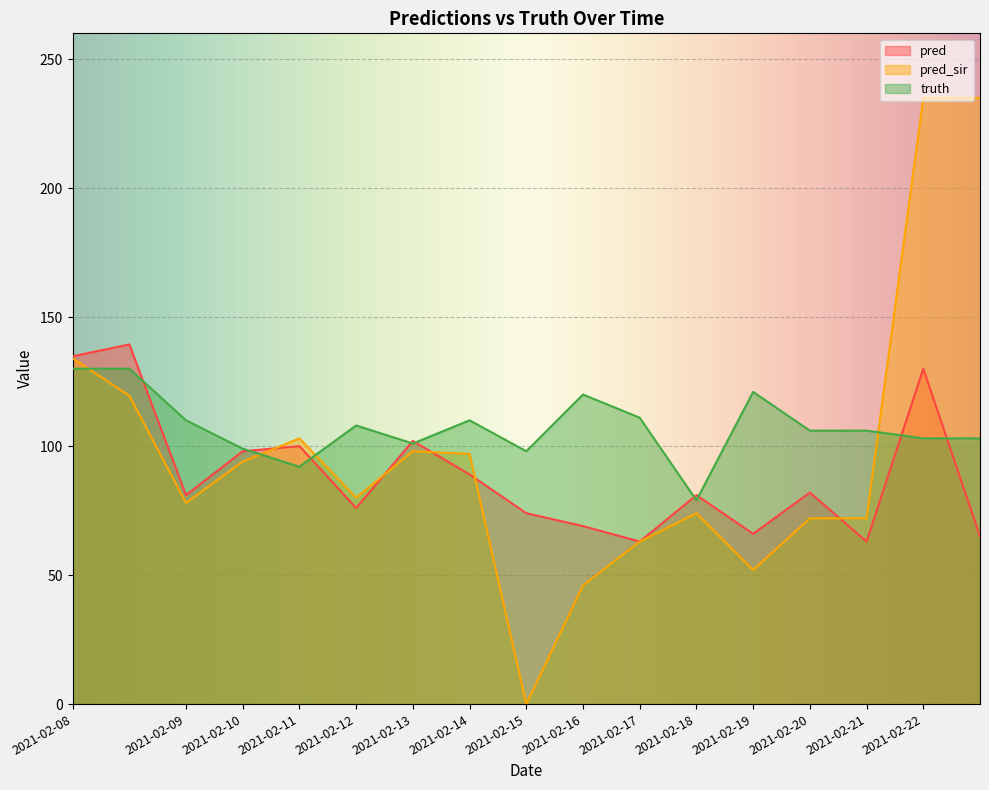

Reading left to right, what are all the values shown in this chart?

pred: 134.8	139.4	81.0	98.0	100.0	76.0	102.0	89.0	74.0	69.0	63.0	81.0	66.0	82.0	63.0	130.0	65.0
pred_sir: 134.1	119.5	78.0	94.0	103.0	80.0	98.0	97.0	0.0	46.0	63.0	74.0	52.0	72.0	72.0	235.0	235.0
truth: 130.0	130.0	110.0	99.0	92.0	108.0	101.0	110.0	98.0	120.0	111.0	79.0	121.0	106.0	106.0	103.0	103.0